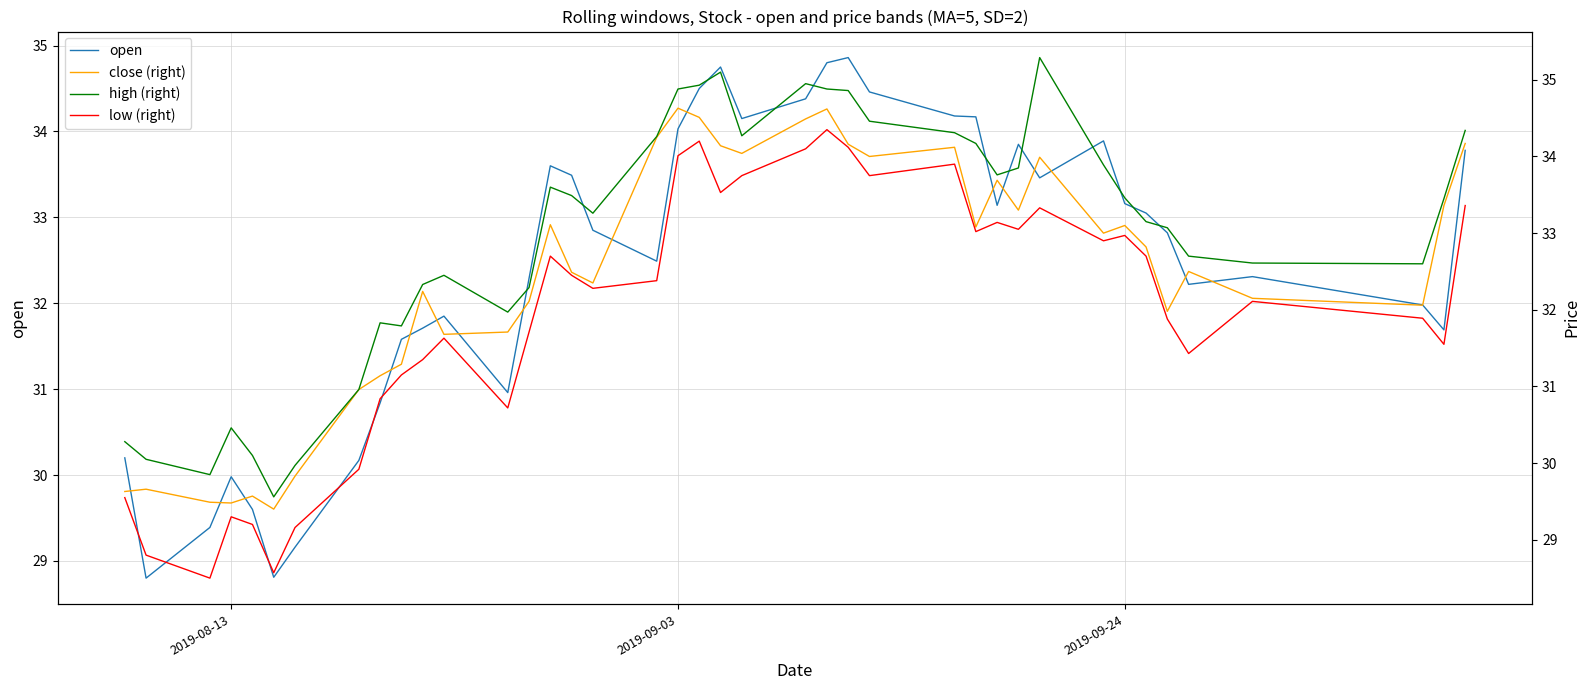

The open series shows 20.3 at 2019-09-03. True or false?

False